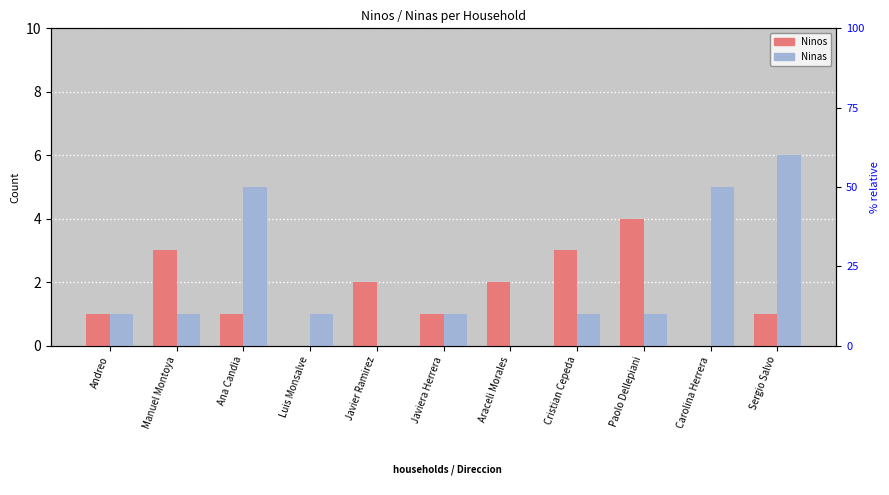

Reading left to right, list all the values displayed in this chart.

Ninos: Andreo=1	Manuel Montoya=3	Ana Candia=1	Luis Monsalve=0	Javier Ramirez=2	Javiera Herrera=1	Araceli Morales=2	Cristian Cepeda=3	Paolo Dellepiani=4	Carolina Herrera=0	Sergio Salvo=1
Ninas: Andreo=1	Manuel Montoya=1	Ana Candia=5	Luis Monsalve=1	Javier Ramirez=0	Javiera Herrera=1	Araceli Morales=0	Cristian Cepeda=1	Paolo Dellepiani=1	Carolina Herrera=5	Sergio Salvo=6